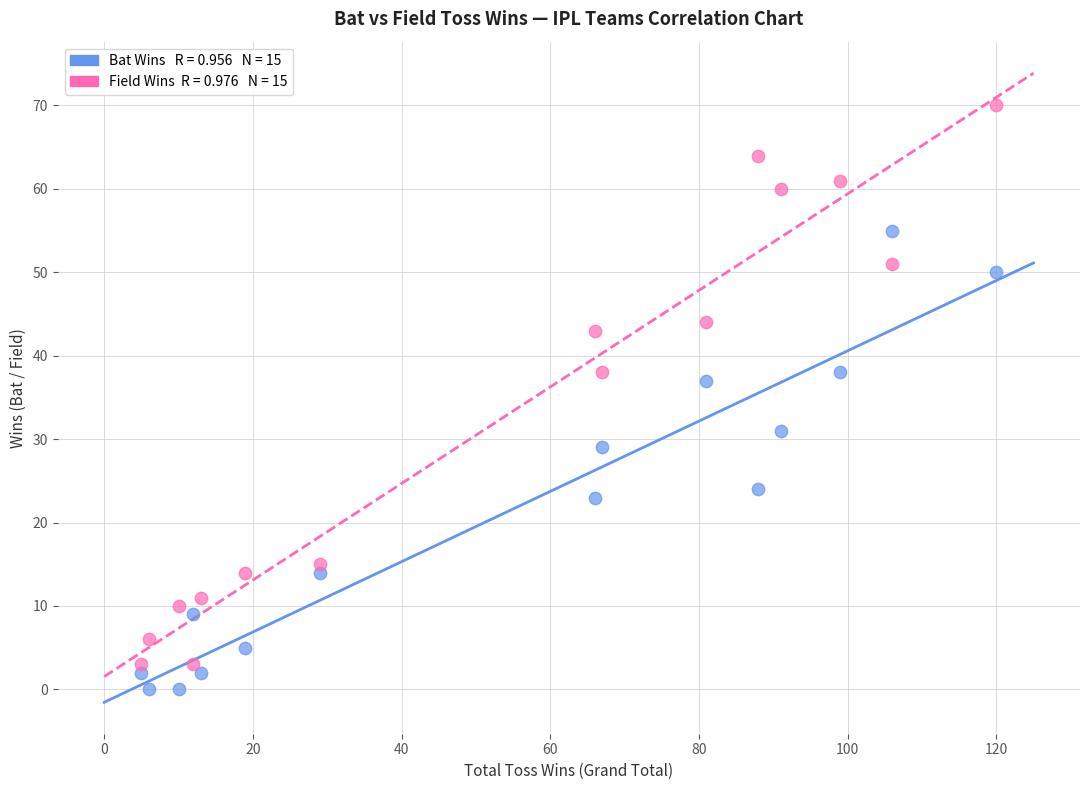

Across all data points, what is the range of X values (max minus min)?

115